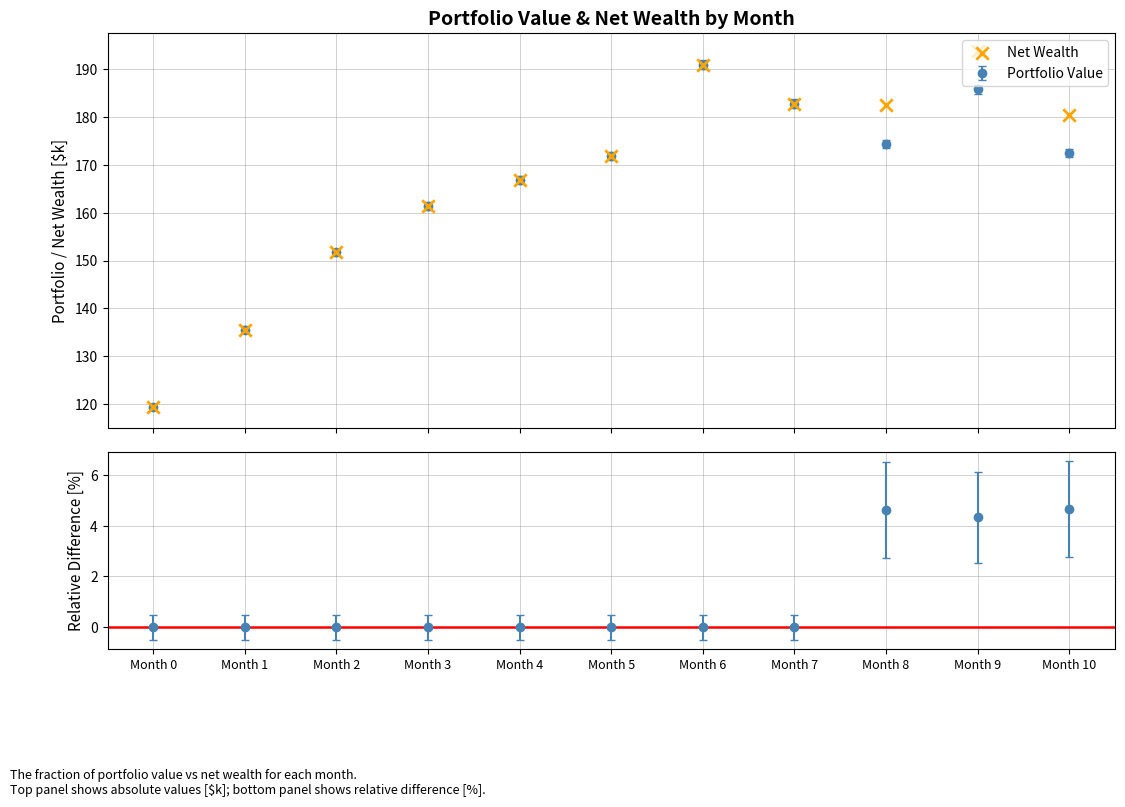

Which has a higher value, Month 3 or Month 8?

Month 8